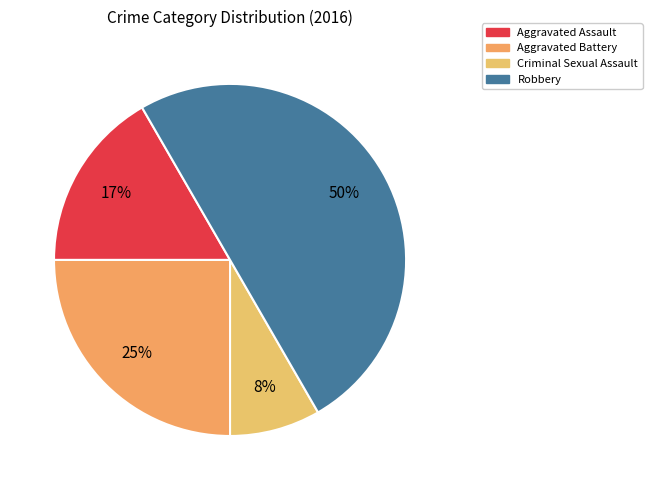

Is it true that Aggravated Battery is 25% of the pie?

True